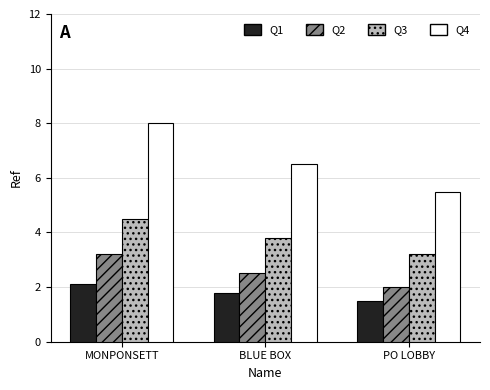

What is the label of the 2nd bar from the left?

BLUE BOX